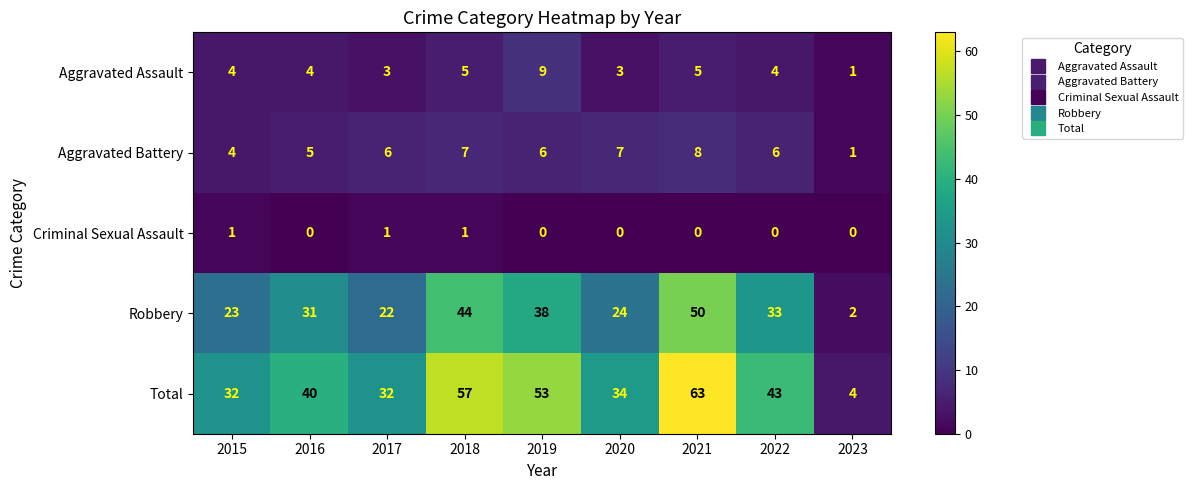

The Robbery series shows 22 at 2017. True or false?

True